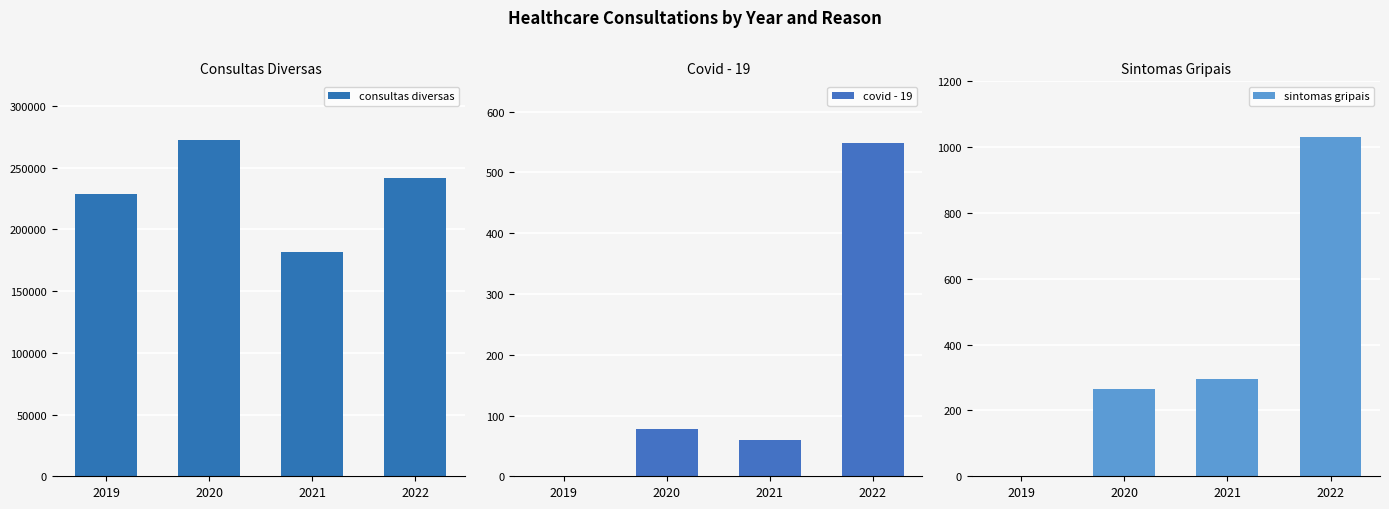

True or false: sintomas gripais has a value of 417 at 2020.

False